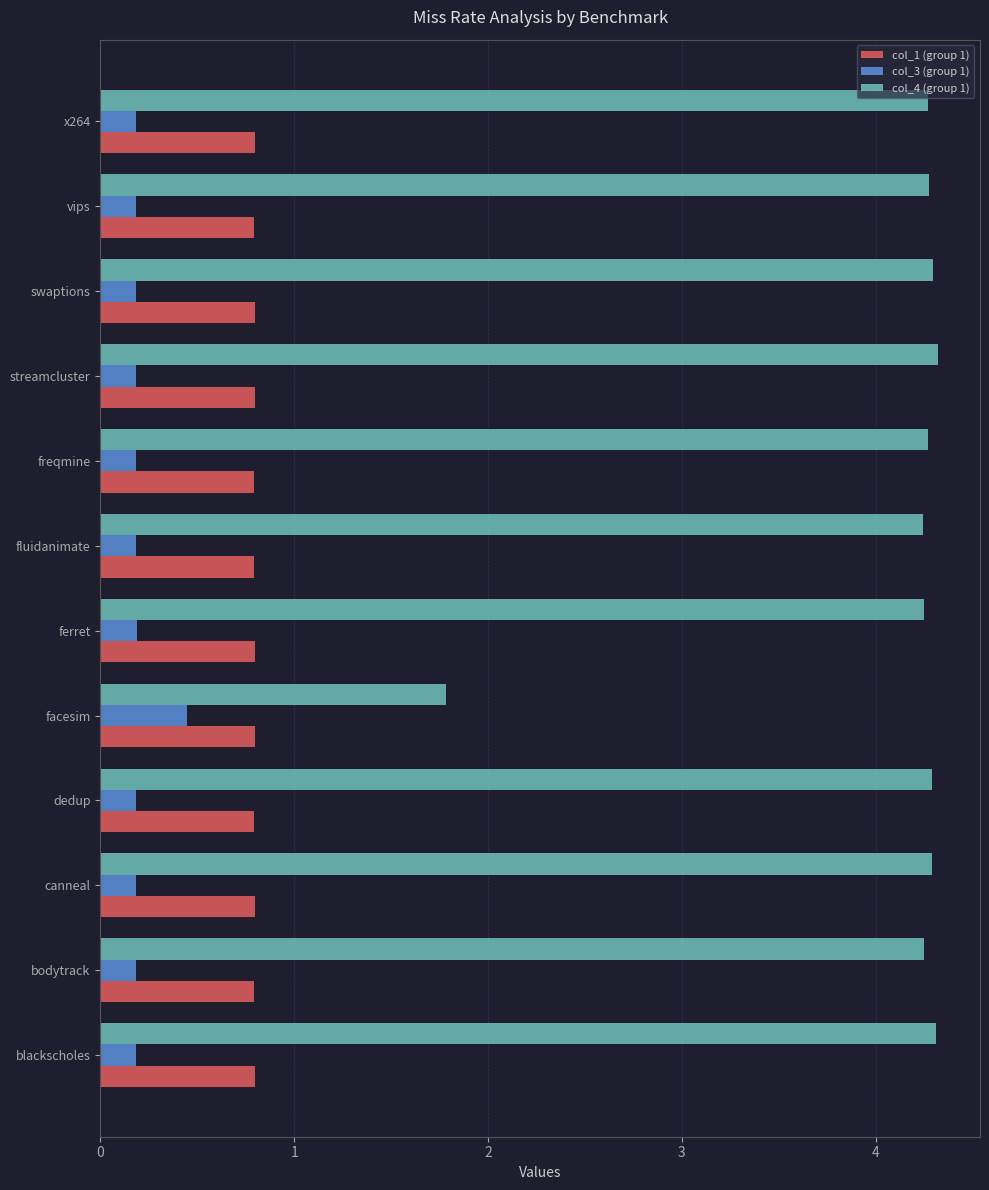

Which series has the widest spread of values?

col_4 (group 1)